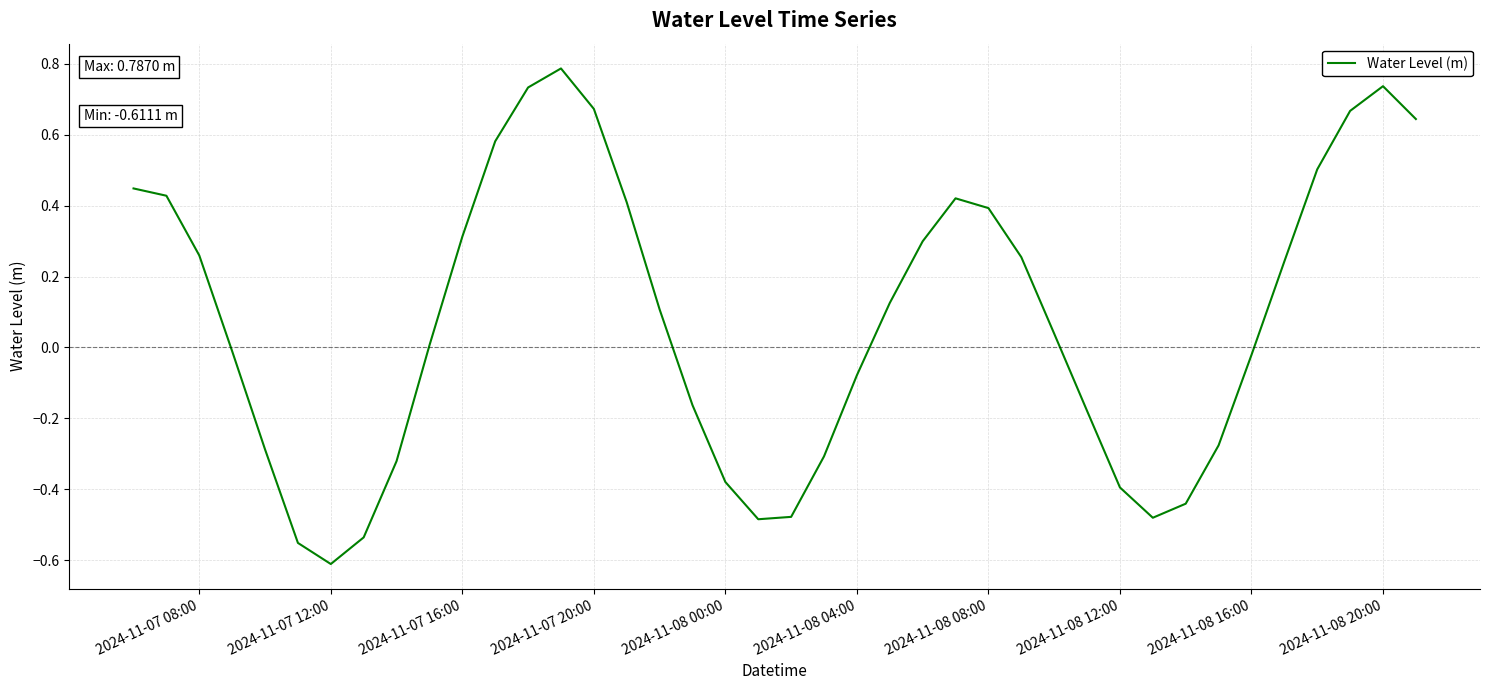

The chart shows a value of 0.1 at 2024-11-07 08:00. True or false?

False